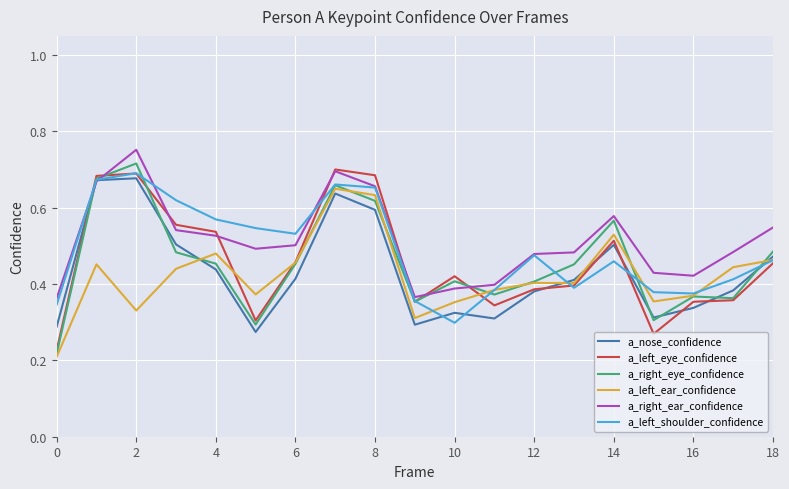

How many lines are shown in the chart?

6